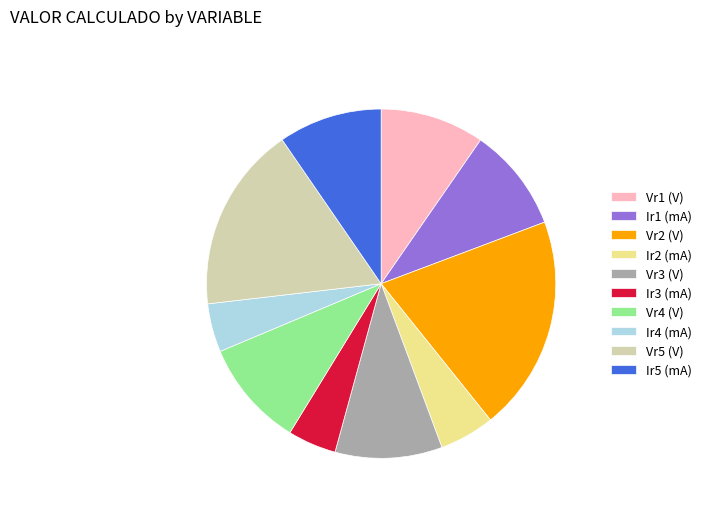

Combined, do Ir5 (mA) and Vr2 (V) account for over 50%?

No